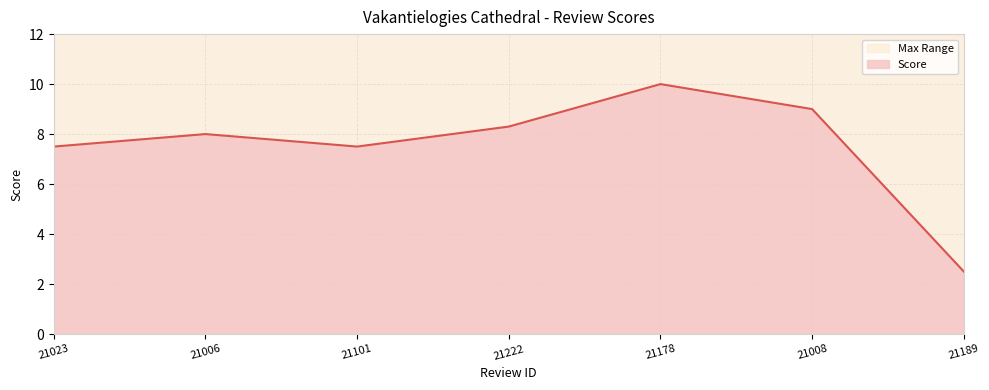

Rank the categories by value from lowest to highest.

21189, 21023, 21101, 21006, 21222, 21008, 21178